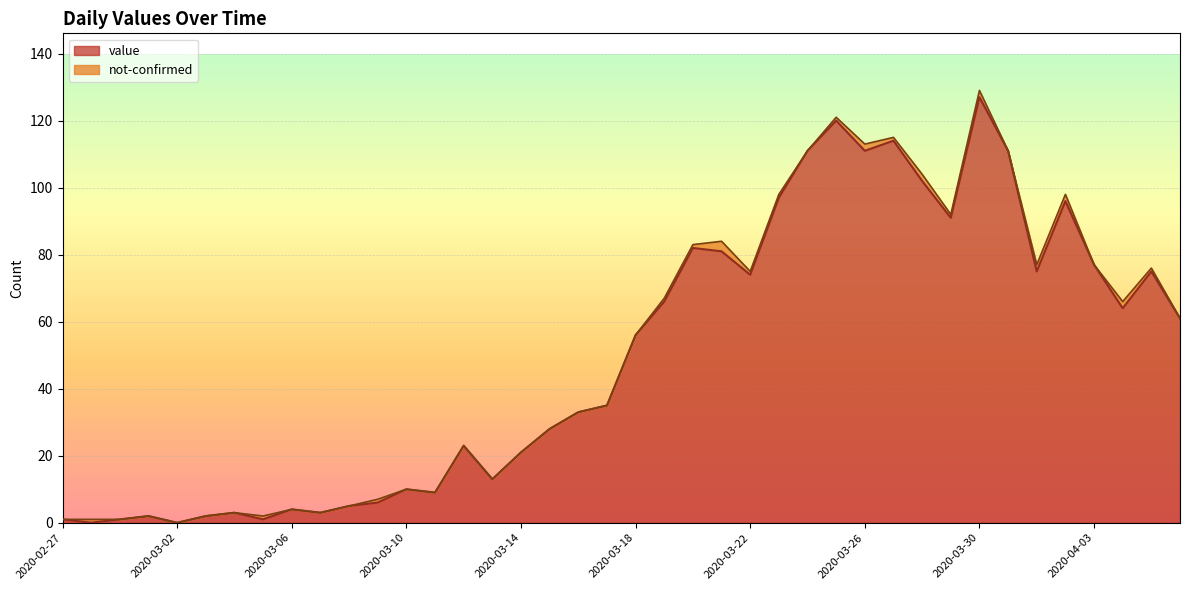

Which category has the highest value across all series?

2020-03-30